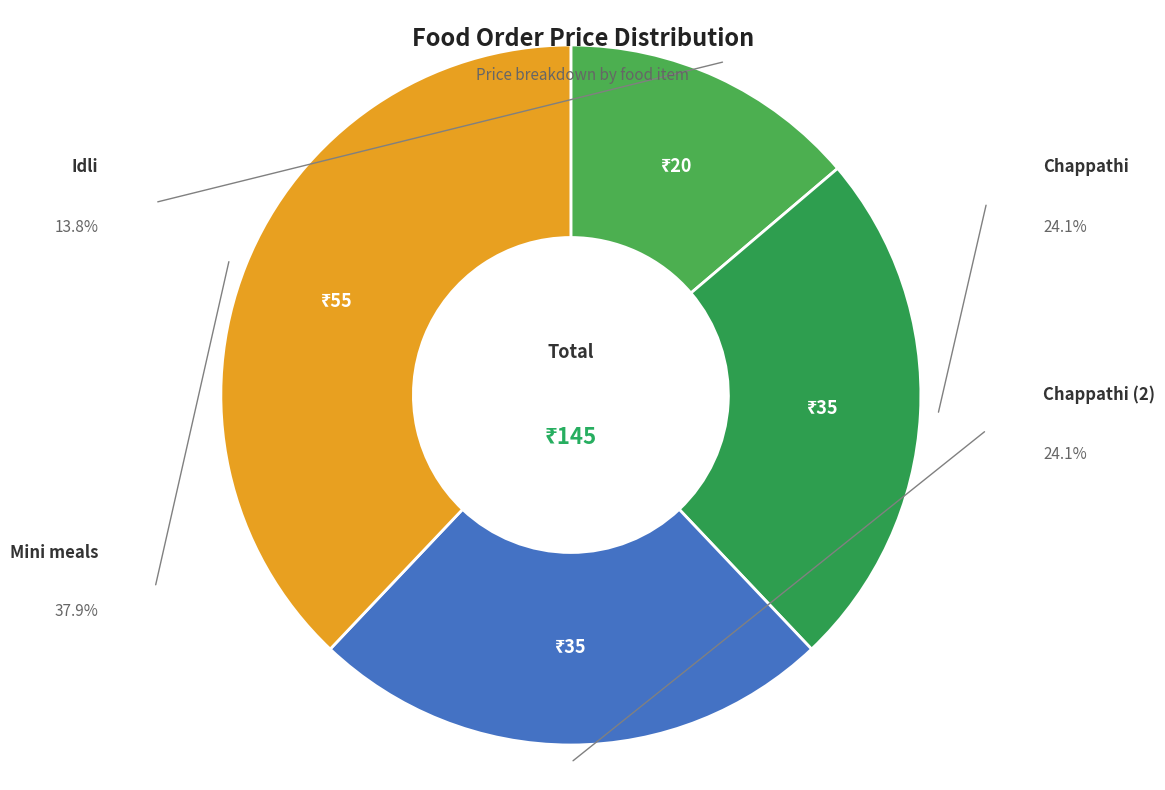

How many slices are in this pie chart?

4